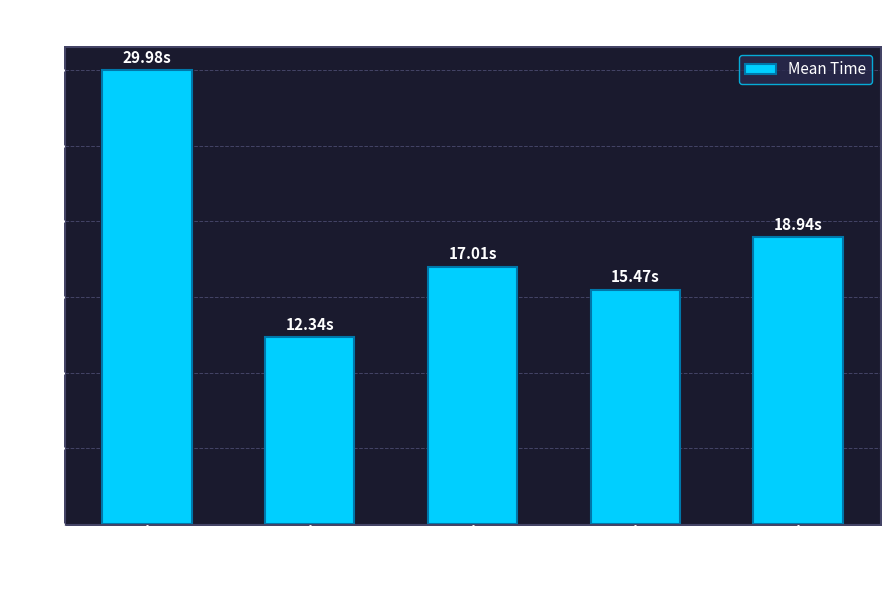

Approximately how many times larger is the value at 8 compared to 22?

1.6